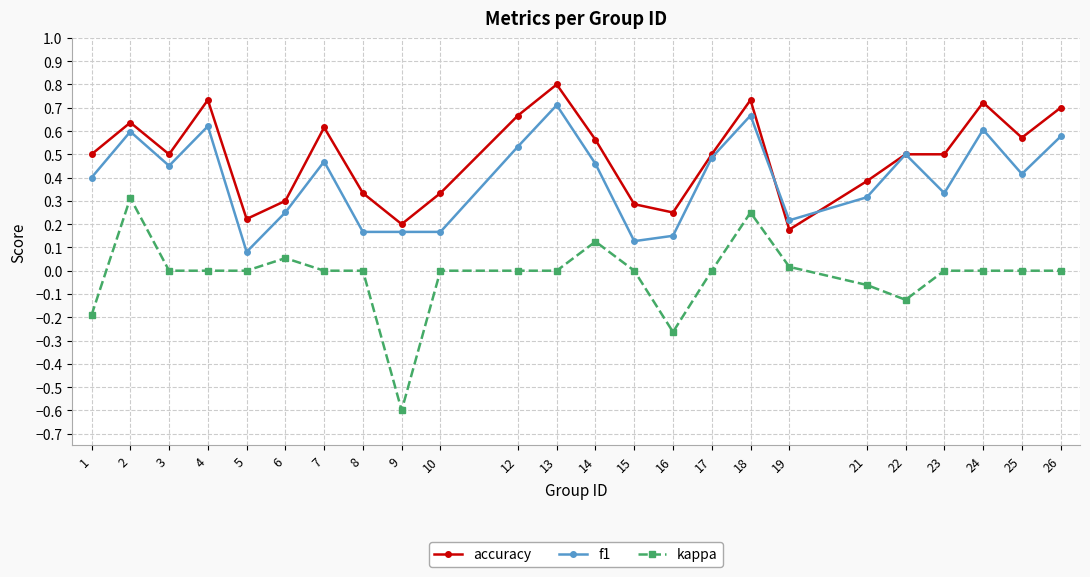

What is the maximum value for accuracy?

0.8